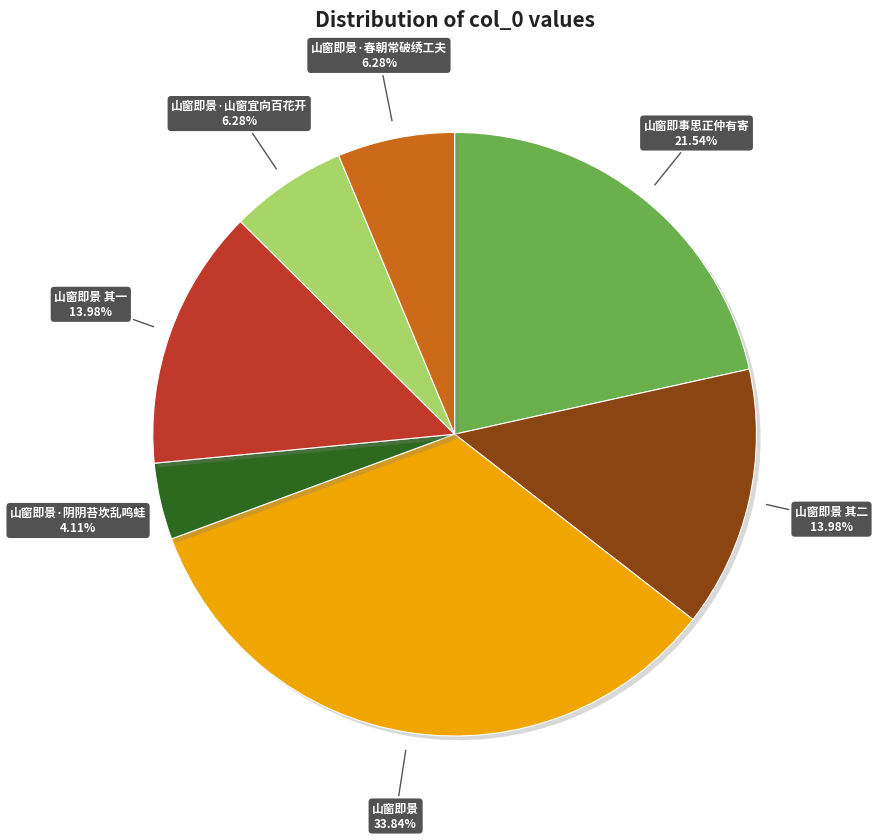

Does any single category account for the majority?

No